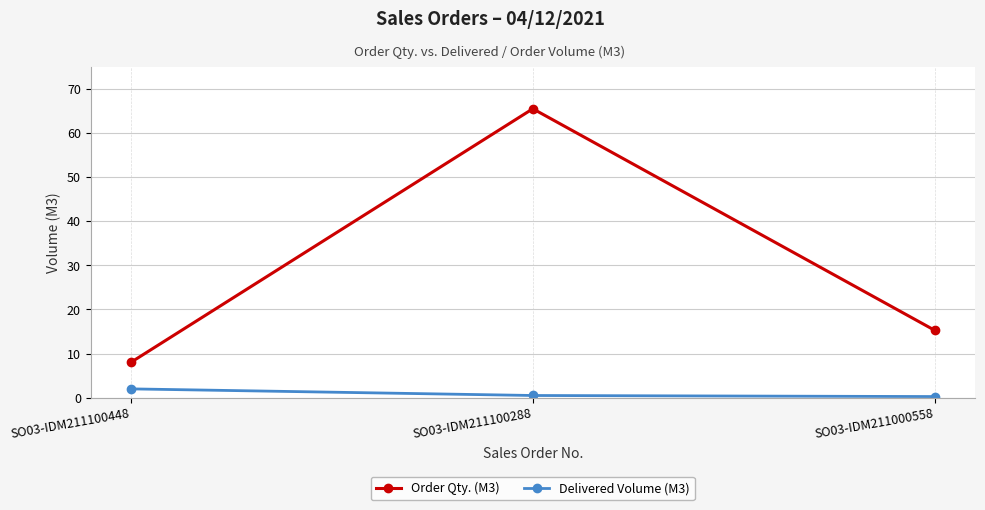

Which series has the largest total across all categories?

Order Qty. (M3)